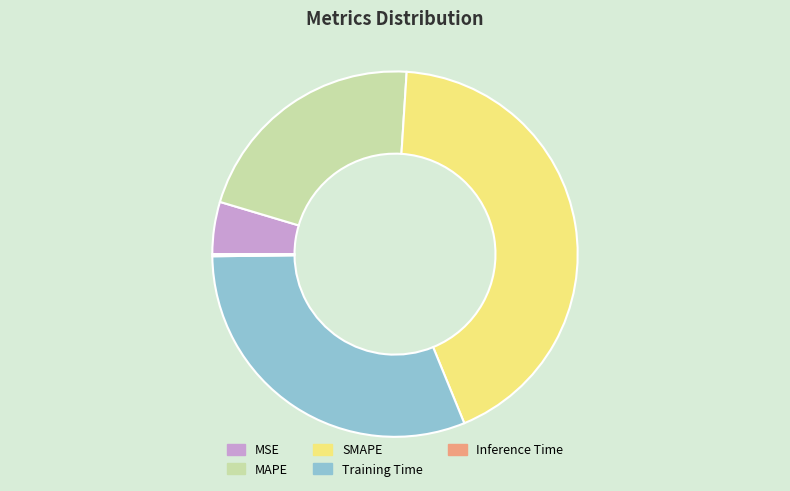

Combined, do MAPE and Training Time account for over 50%?

Yes